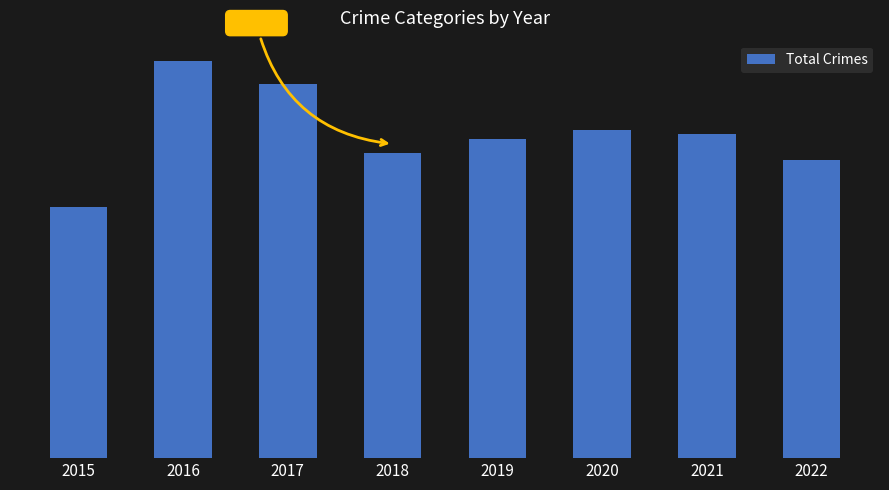

What is the maximum value shown in the chart?

343